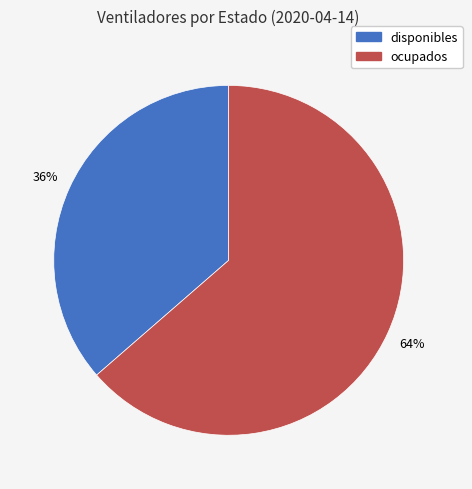

To the nearest percent, what is the average slice percentage?

50%